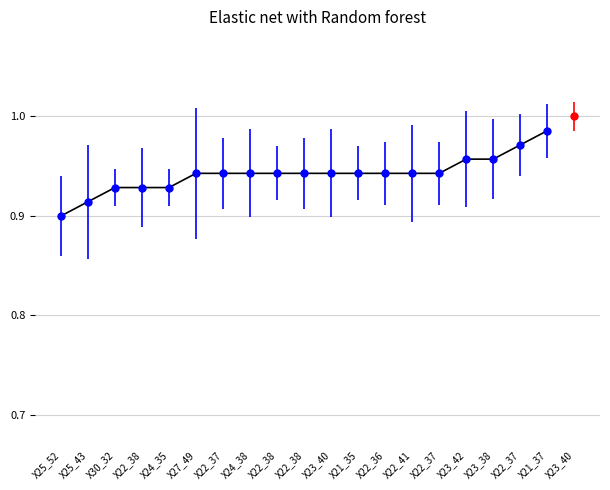

Rank the categories by value from highest to lowest.

X21_37, X22_37, X23_42, X23_38, X27_49, X22_37, X24_38, X22_38, X22_38, X23_40, X21_35, X22_36, X22_41, X22_37, X30_32, X22_38, X24_35, X25_43, X25_52